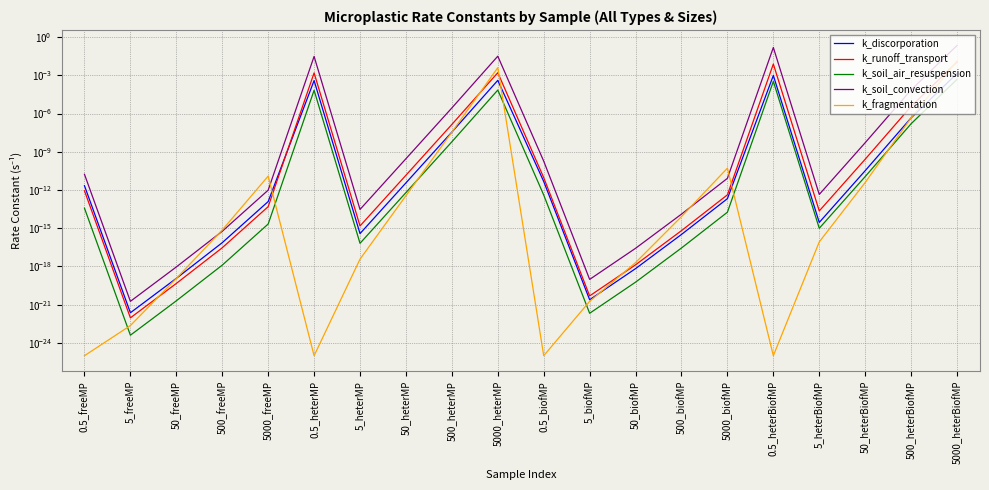

List the labels in order of k_runoff_transport value, smallest first.

5_freeMP, 5_biofMP, 50_freeMP, 50_biofMP, 500_freeMP, 500_biofMP, 5_heterMP, 5_heterBiofMP, 5000_freeMP, 5000_biofMP, 0.5_freeMP, 0.5_biofMP, 50_heterMP, 50_heterBiofMP, 500_heterMP, 500_heterBiofMP, 0.5_heterMP, 5000_heterMP, 0.5_heterBiofMP, 5000_heterBiofMP